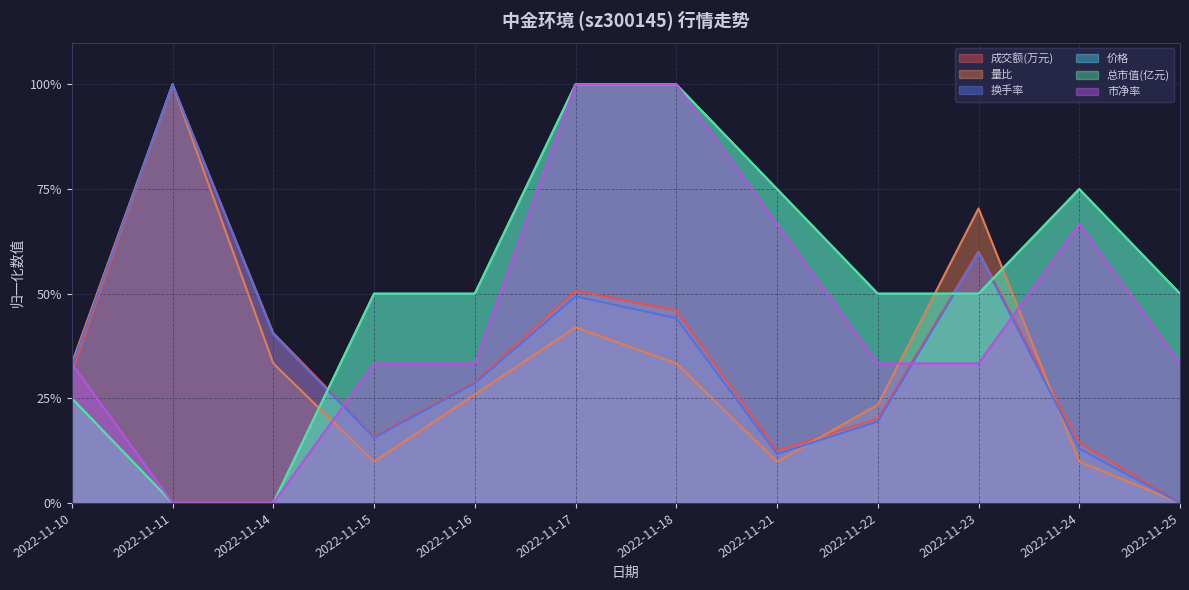

True or false: 换手率 and 量比 cross at least once.

True